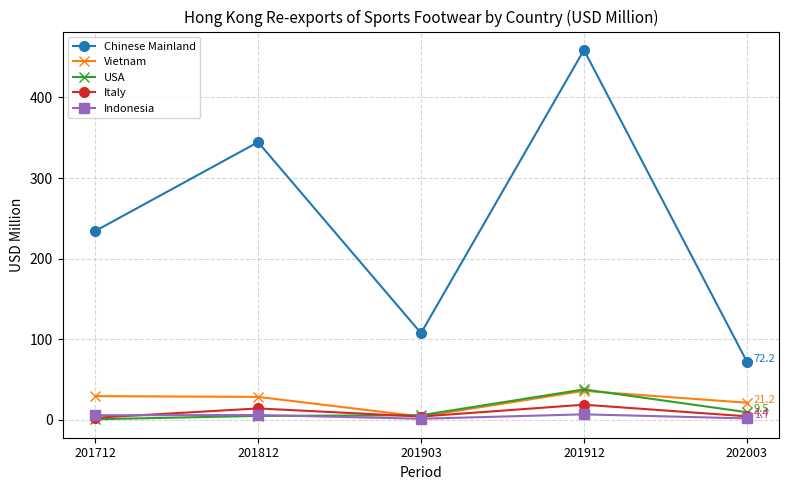

True or false: Chinese Mainland has more than 2 interior local peaks.

False